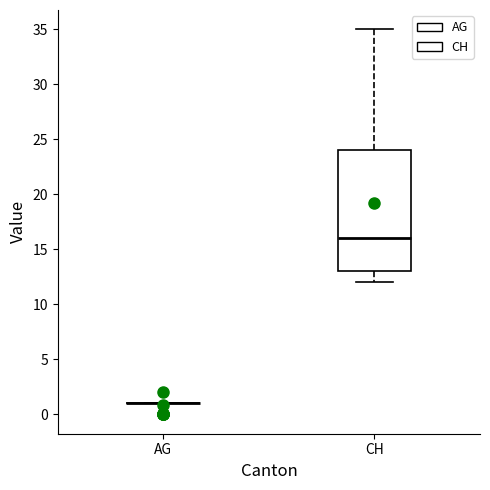

Comparing the boxes themselves (not the whiskers), which one is the tallest?

CH